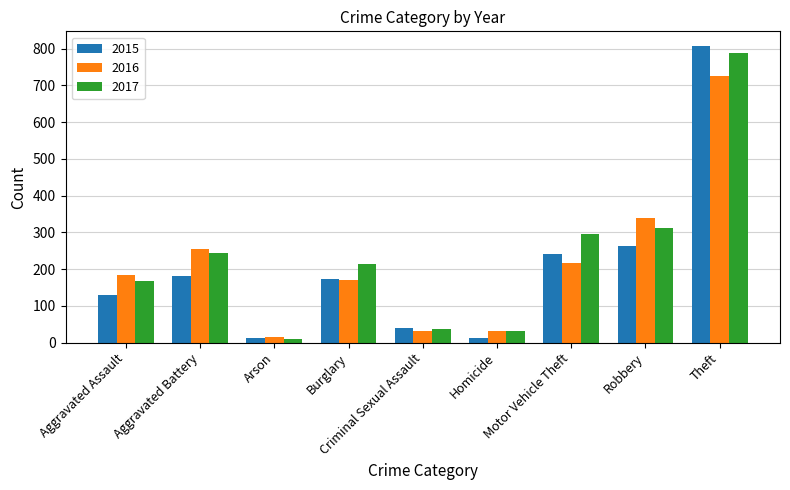

What is the difference between the highest and lowest values at Aggravated Battery?

73